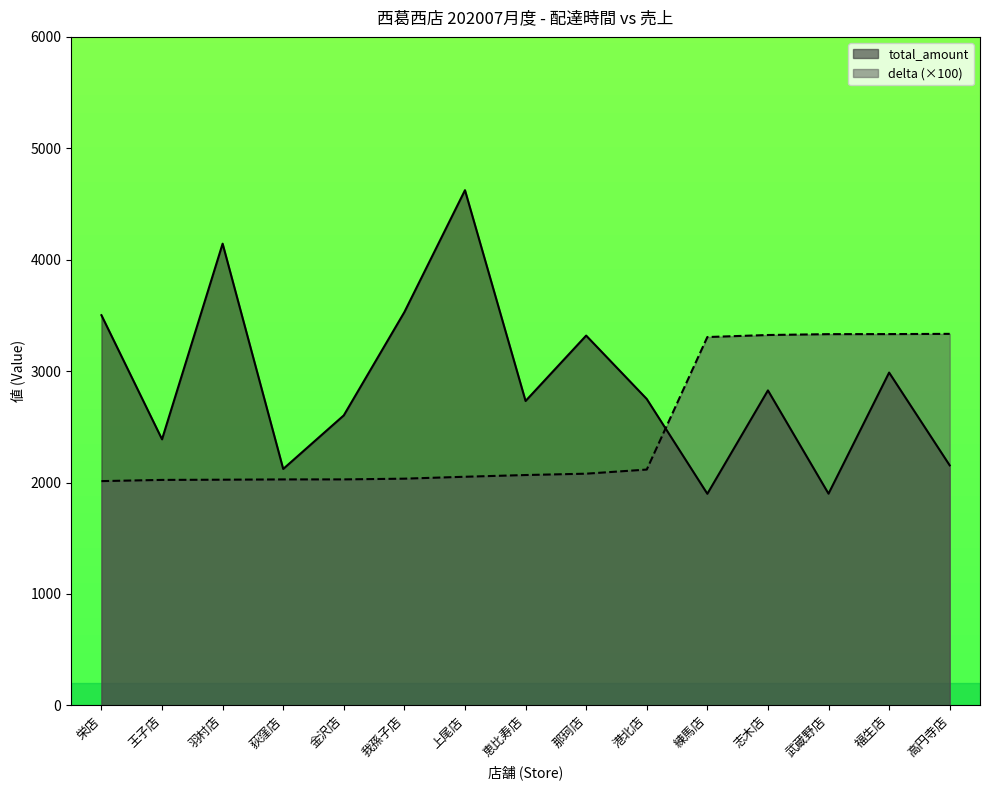

Reading right to left, extract all data points from this chart.

delta: 高円寺店=3334.5	福生店=3332.4	武蔵野店=3331.9	志木店=3324.2	練馬店=3305.9	港北店=2116.5	那珂店=2079.4	恵比寿店=2067.4	上尾店=2051.9	我孫子店=2034.7	金沢店=2028.2	荻窪店=2028.0	羽村店=2025.4	王子店=2023.6	栄店=2012.8
total_amount: 高円寺店=2154.0	福生店=2987.0	武蔵野店=1900.0	志木店=2827.0	練馬店=1899.0	港北店=2750.0	那珂店=3319.0	恵比寿店=2732.0	上尾店=4624.0	我孫子店=3530.0	金沢店=2603.0	荻窪店=2122.0	羽村店=4144.0	王子店=2388.0	栄店=3502.0